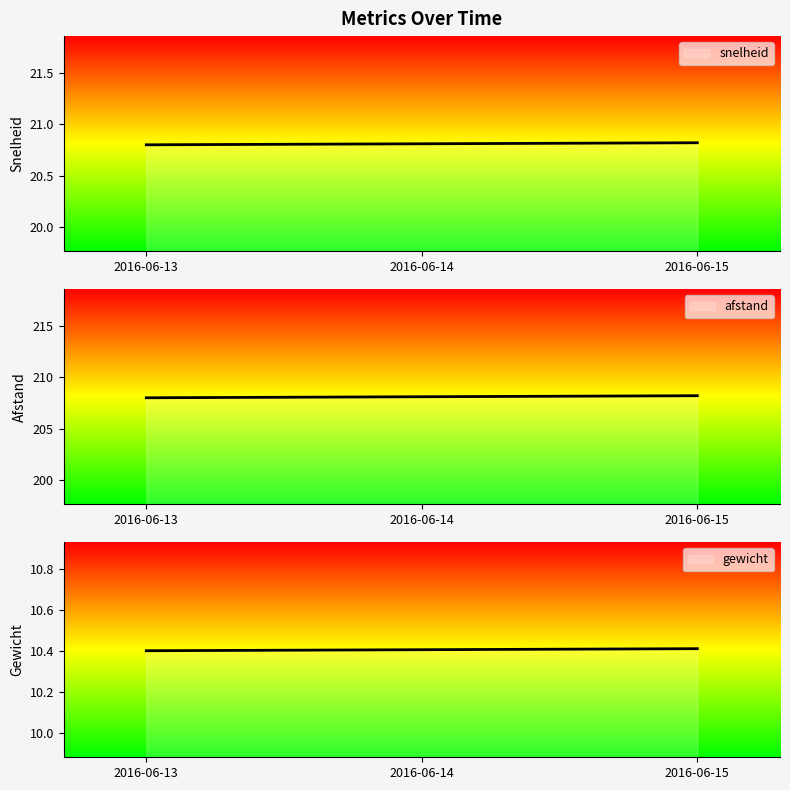

How many afstand values are between 20 and 21?

3